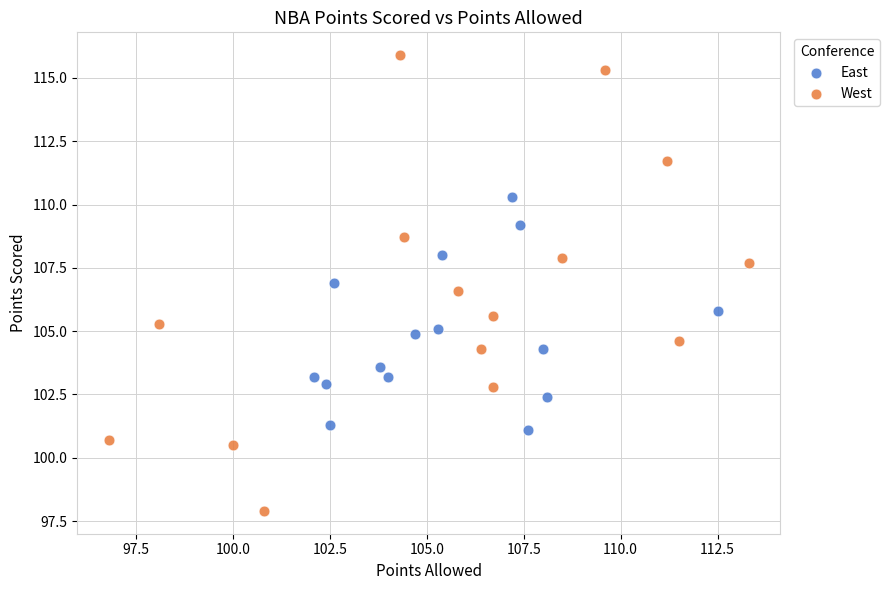

Which series contains the lowest Y value?

West